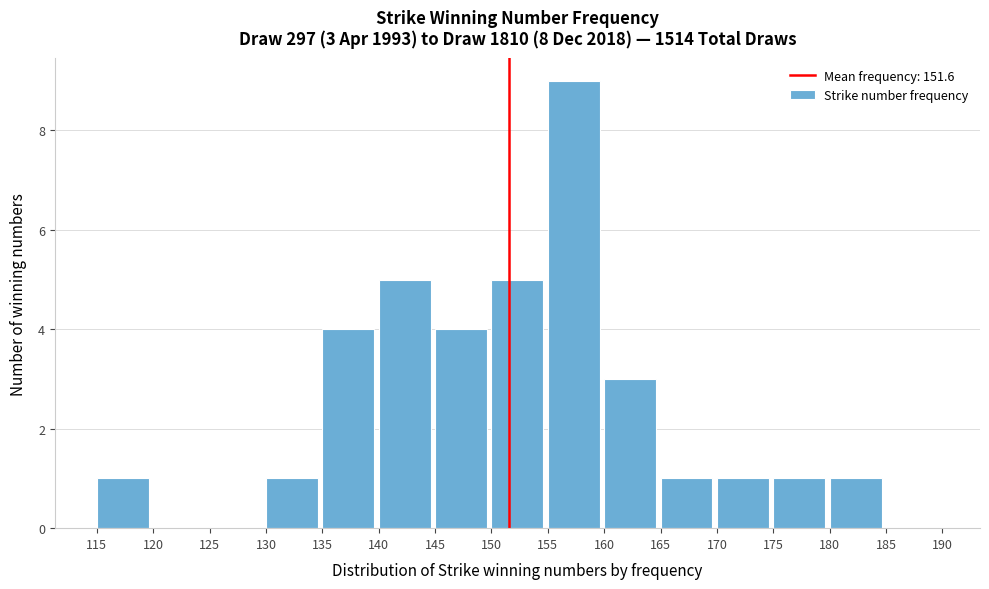

Which range on the x-axis has the tallest bar?

155 to 160